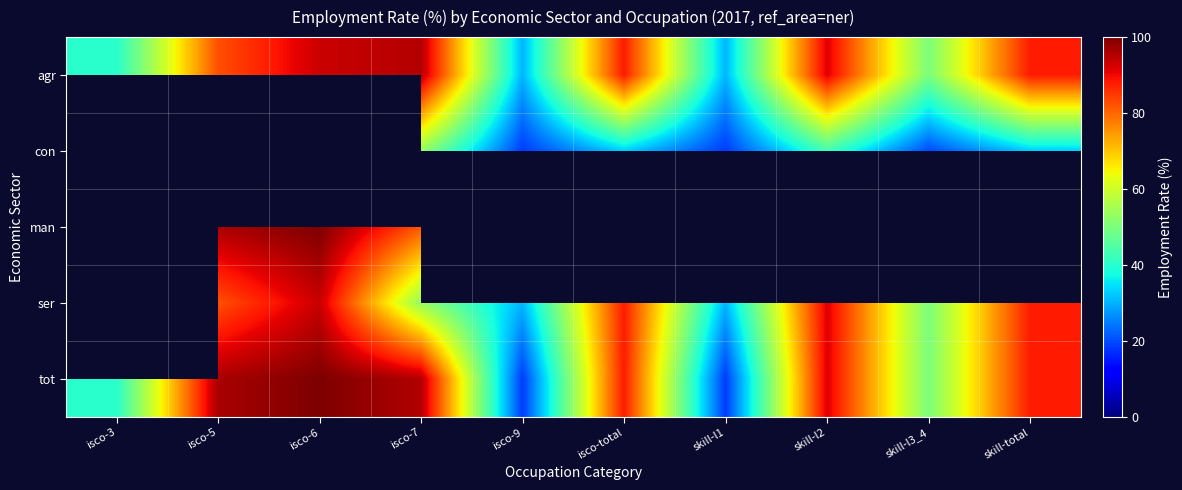

True or false: ser has a value of 149.3 at skill-total.

False